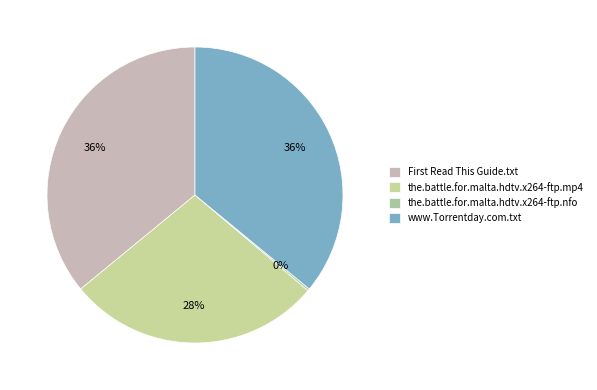

What portion of the pie excludes the.battle.for.malta.hdtv.x264-ftp.mp4?

72.1%